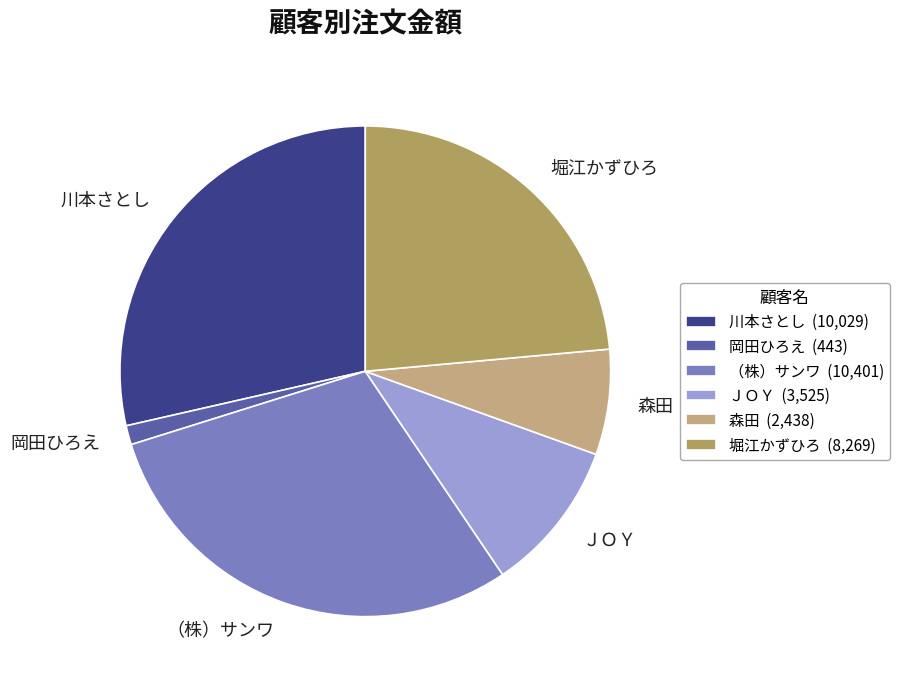

Is the sum of 川本さとし and ＪＯＹ greater than half?

No